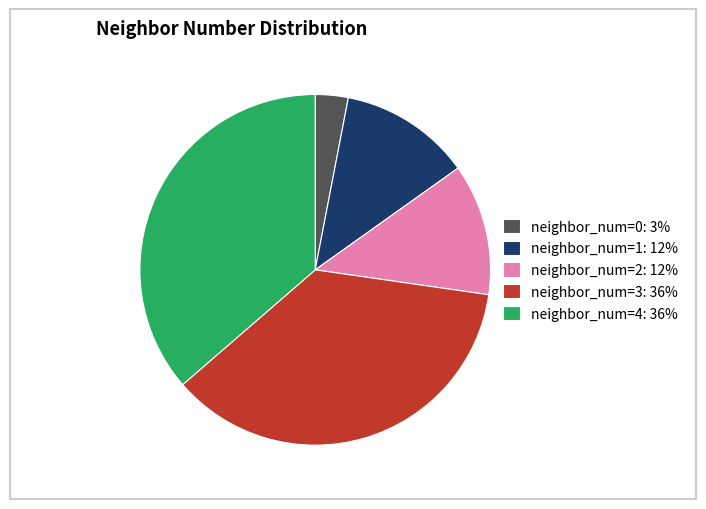

Combined, do neighbor_num=4: 36% and neighbor_num=0: 3% account for over 50%?

No